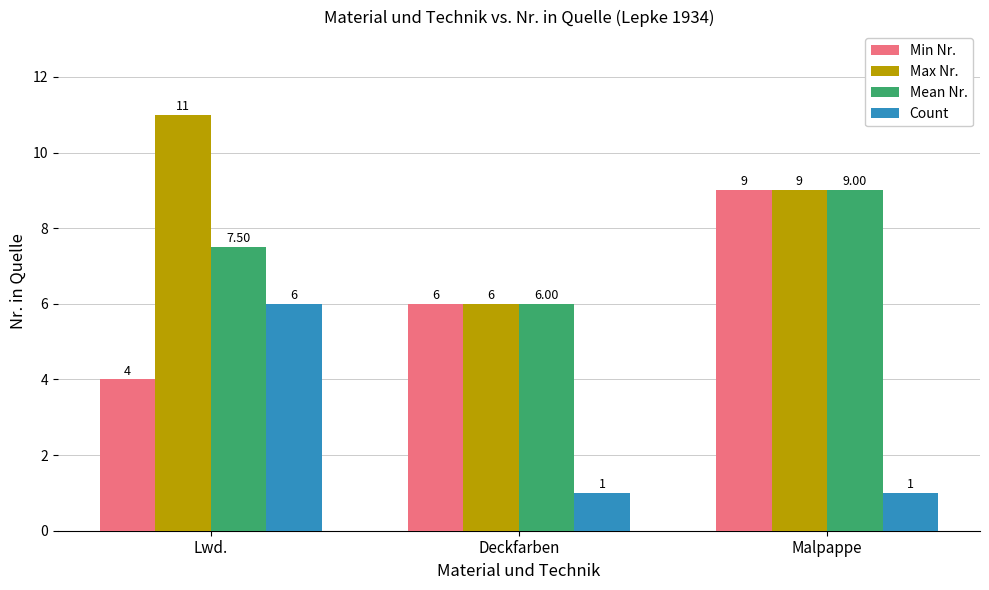

Rank the categories by Mean Nr. value from lowest to highest.

Deckfarben, Lwd., Malpappe